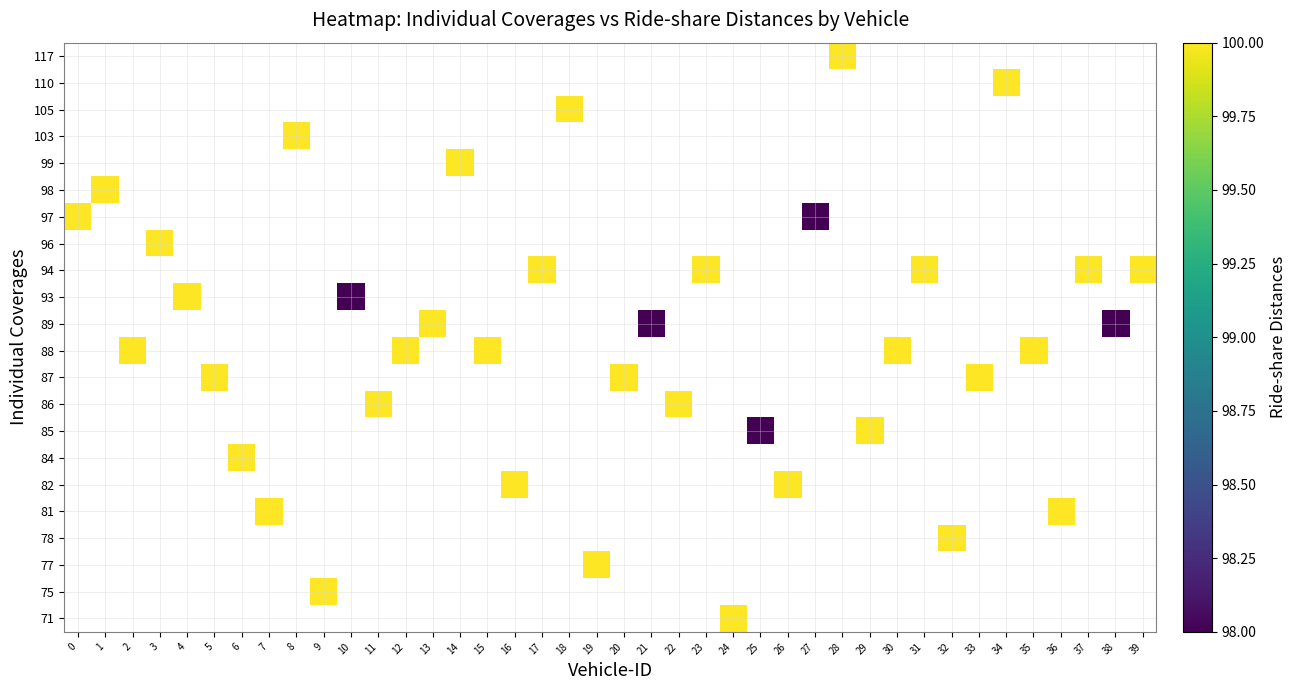

What is the maximum value for row_6?

100.0